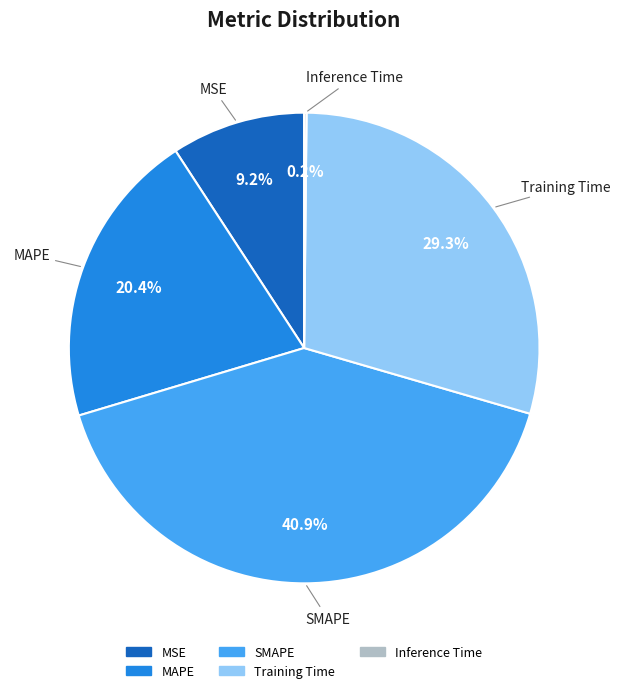

Which category has the biggest portion of the pie?

SMAPE